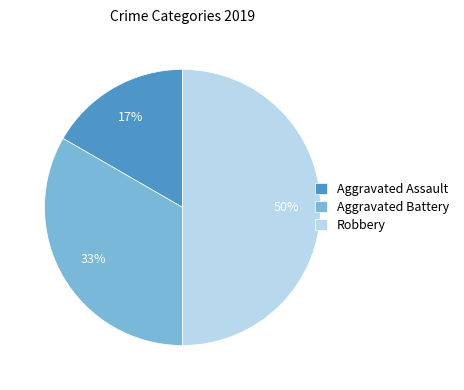

Which slice is the largest?

Robbery